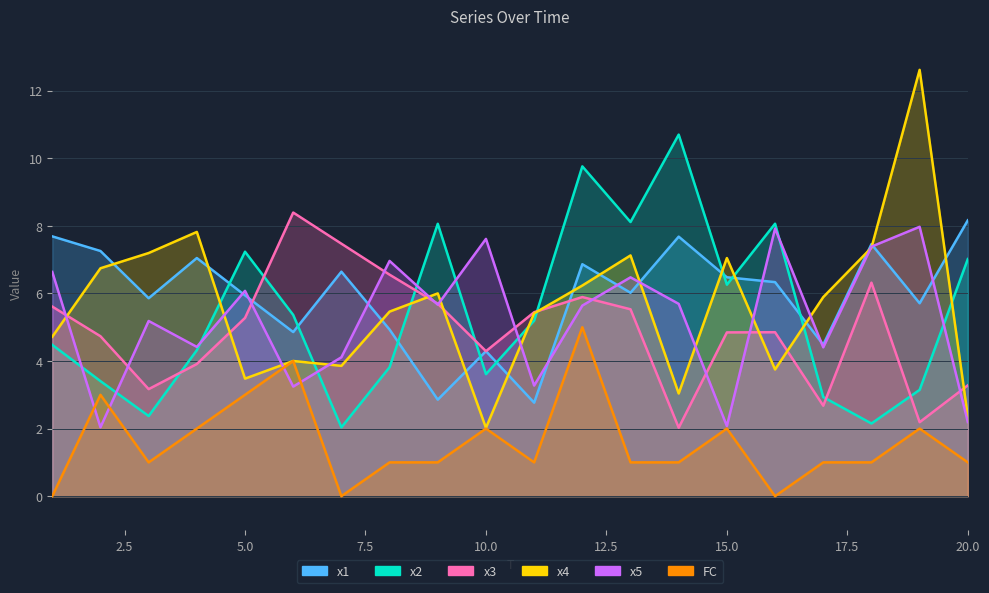

Reading right to left, what are all the values shown in this chart?

x1: 20=8.2	19=5.7	18=7.5	17=4.5	16=6.3	15=6.5	14=7.7	13=6.0	12=6.9	11=2.8	10=4.3	9=2.9	8=4.9	7=6.6	6=4.9	5=5.9	4=7.0	3=5.9	2=7.3	1=7.7
x2: 20=7.0	19=3.1	18=2.2	17=2.9	16=8.1	15=6.3	14=10.7	13=8.1	12=9.8	11=5.2	10=3.6	9=8.1	8=3.8	7=2.0	6=5.4	5=7.2	4=4.3	3=2.4	2=3.4	1=4.5
x3: 20=3.3	19=2.2	18=6.3	17=2.7	16=4.9	15=4.8	14=2.0	13=5.5	12=5.9	11=5.4	10=4.3	9=5.7	8=6.6	7=7.5	6=8.4	5=5.3	4=3.9	3=3.2	2=4.7	1=5.6
x4: 20=2.4	19=12.6	18=7.4	17=5.9	16=3.7	15=7.0	14=3.0	13=7.1	12=6.2	11=5.4	10=2.0	9=6.0	8=5.5	7=3.9	6=4.0	5=3.5	4=7.8	3=7.2	2=6.7	1=4.7
x5: 20=2.2	19=8.0	18=7.4	17=4.4	16=7.9	15=2.1	14=5.7	13=6.5	12=5.6	11=3.3	10=7.6	9=5.7	8=7.0	7=4.1	6=3.2	5=6.1	4=4.4	3=5.2	2=2.0	1=6.6
FC: 20=1.0	19=2.0	18=1.0	17=1.0	16=0.0	15=2.0	14=1.0	13=1.0	12=5.0	11=1.0	10=2.0	9=1.0	8=1.0	7=0.0	6=4.0	5=3.0	4=2.0	3=1.0	2=3.0	1=0.0